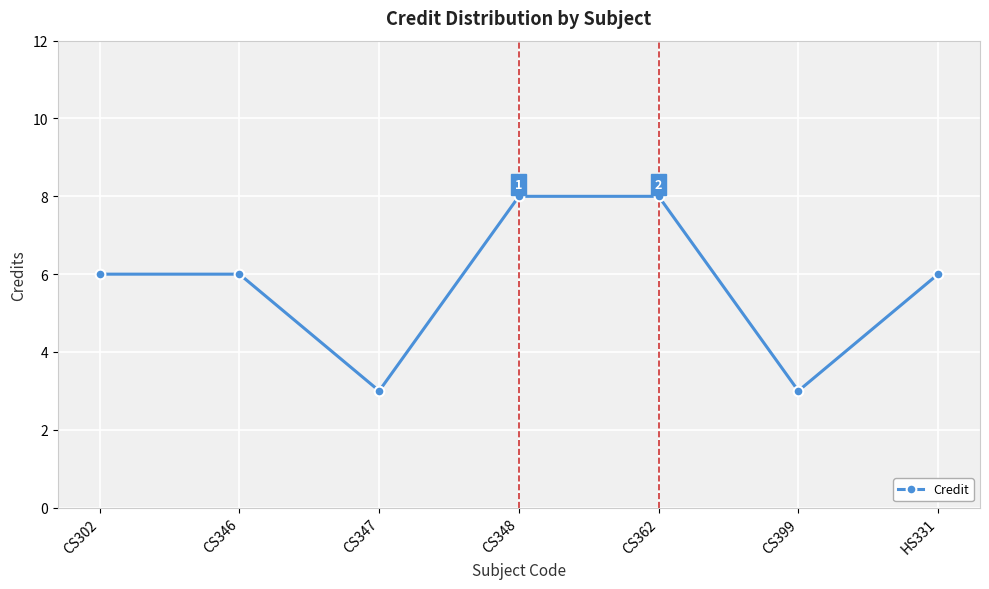

What is the label of the 1st point from the right?

HS331